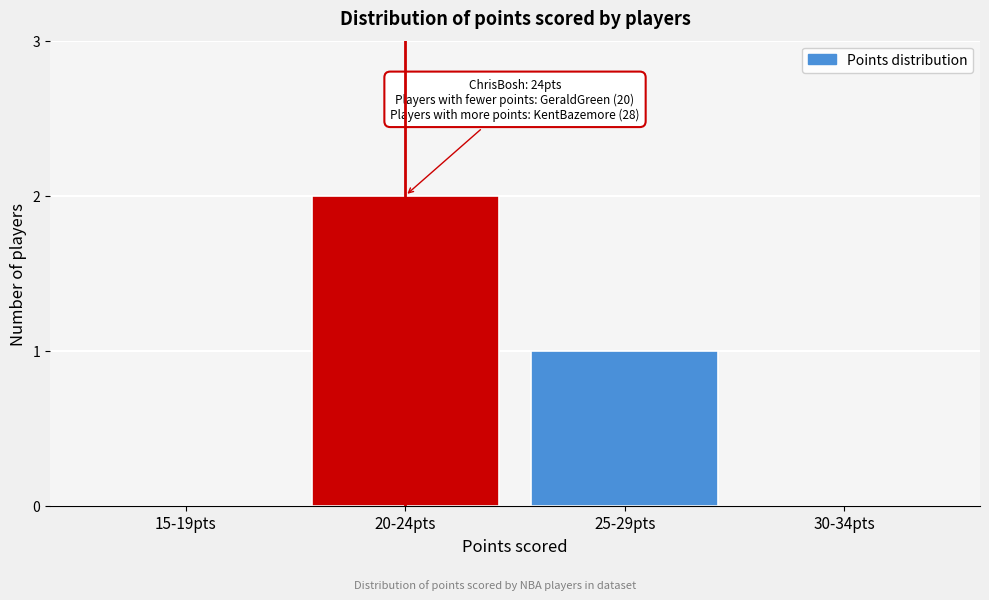

Reading left to right, what are all the values shown in this chart?

15-19pts=0	20-24pts=2	25-29pts=1	30-34pts=0